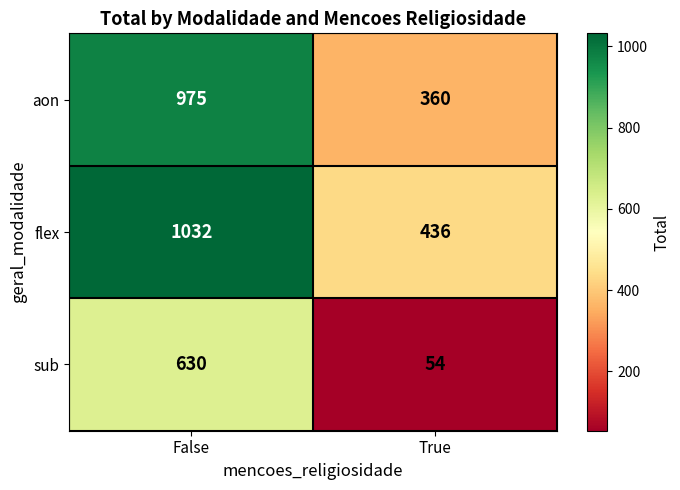

At which category is the sum across all series the highest?

False